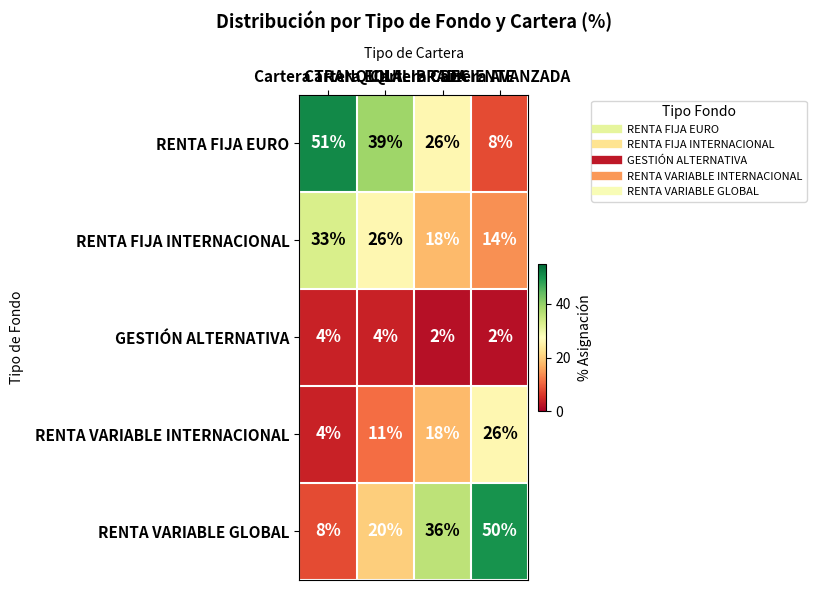

Count the number of categories in the chart.

4